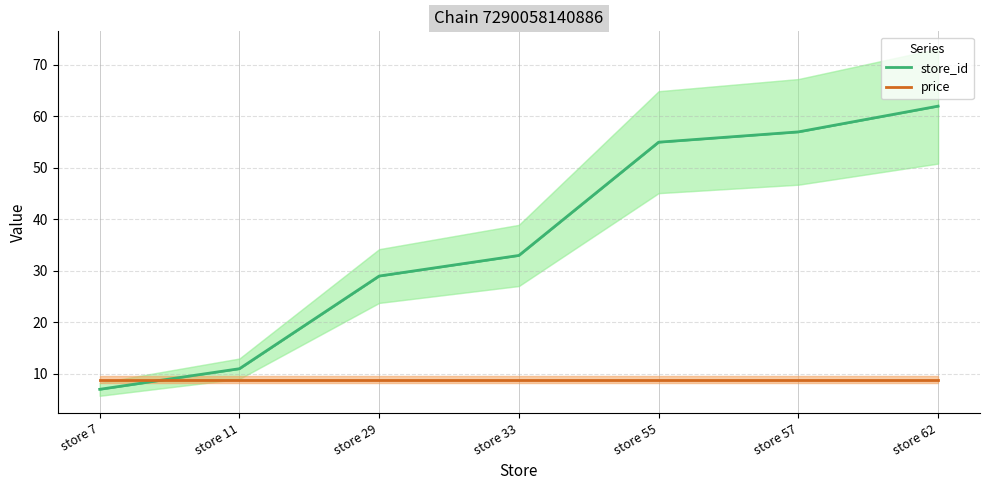

True or false: price has a value of 8.9 at store 11.

True